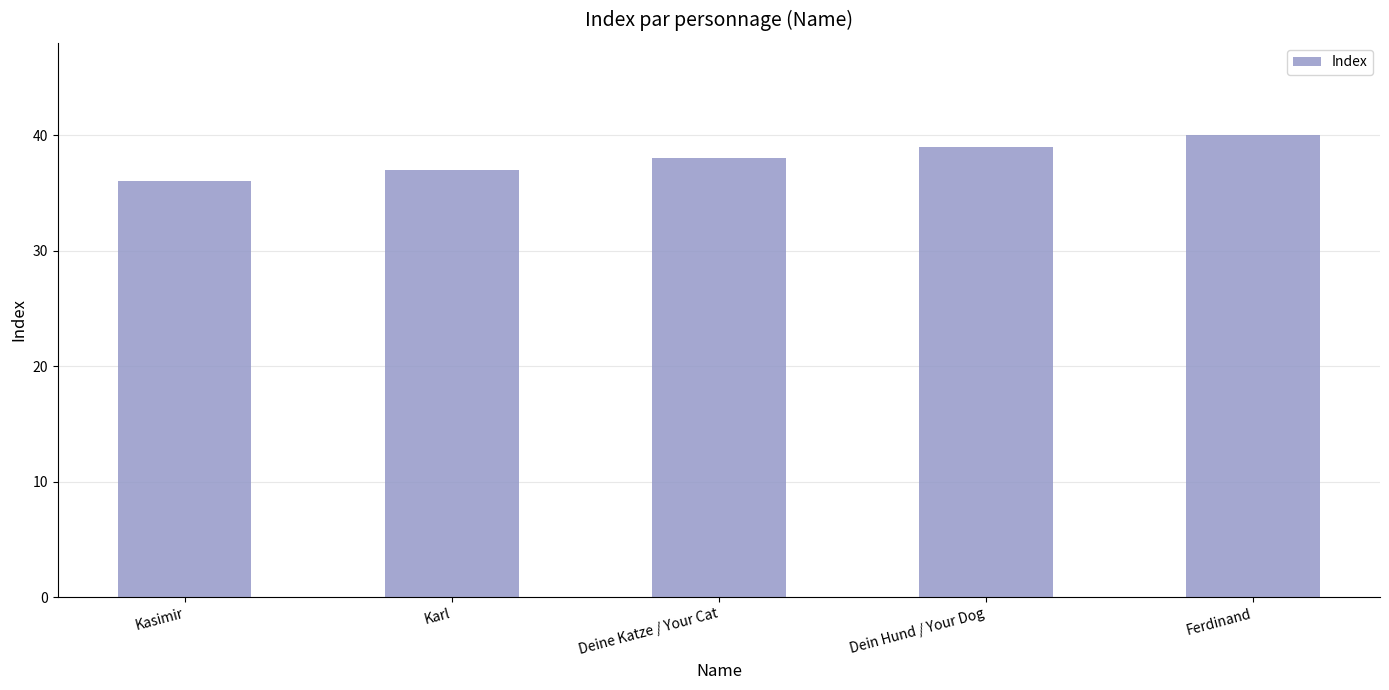

How many series are shown in this chart?

1